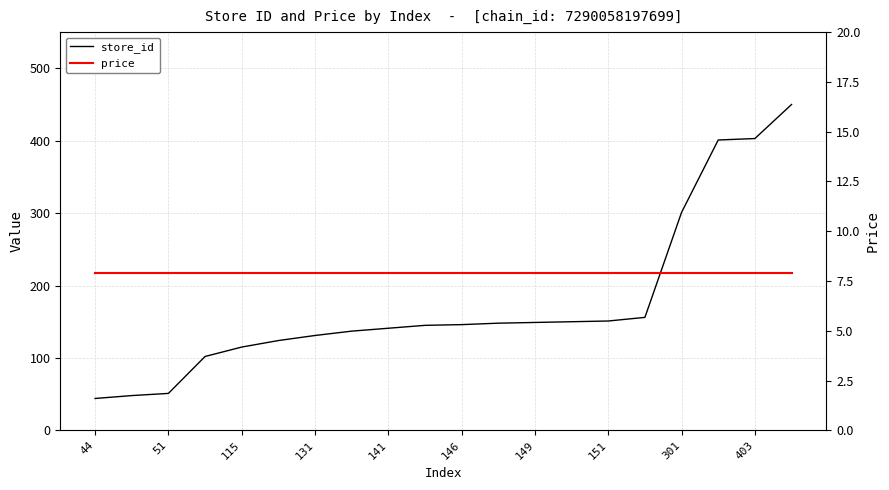

What is the average value of the store_id series?

174.7